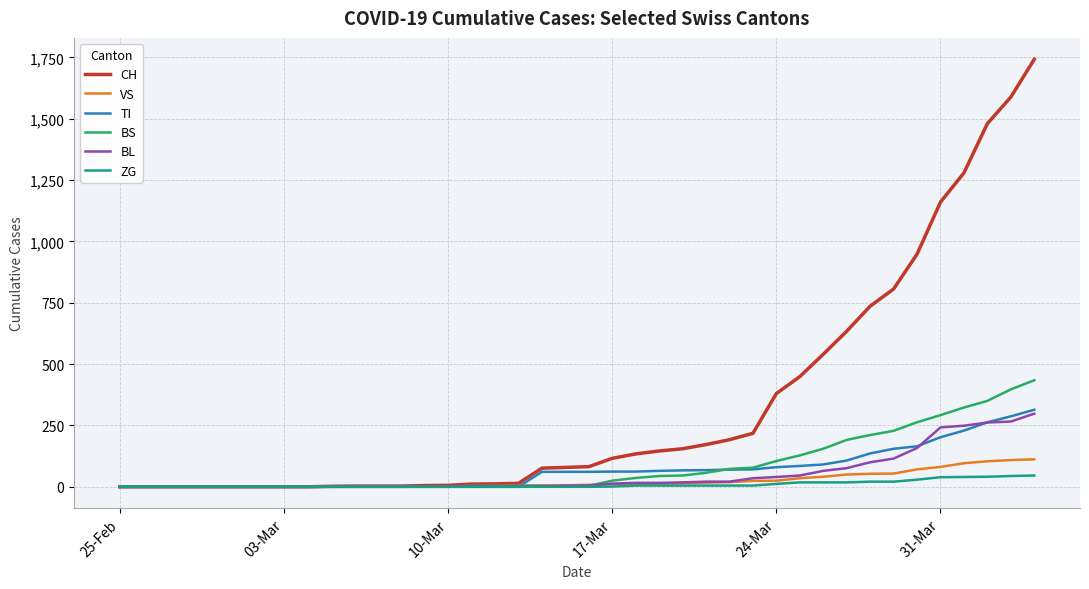

Which series has the largest total across all categories?

CH